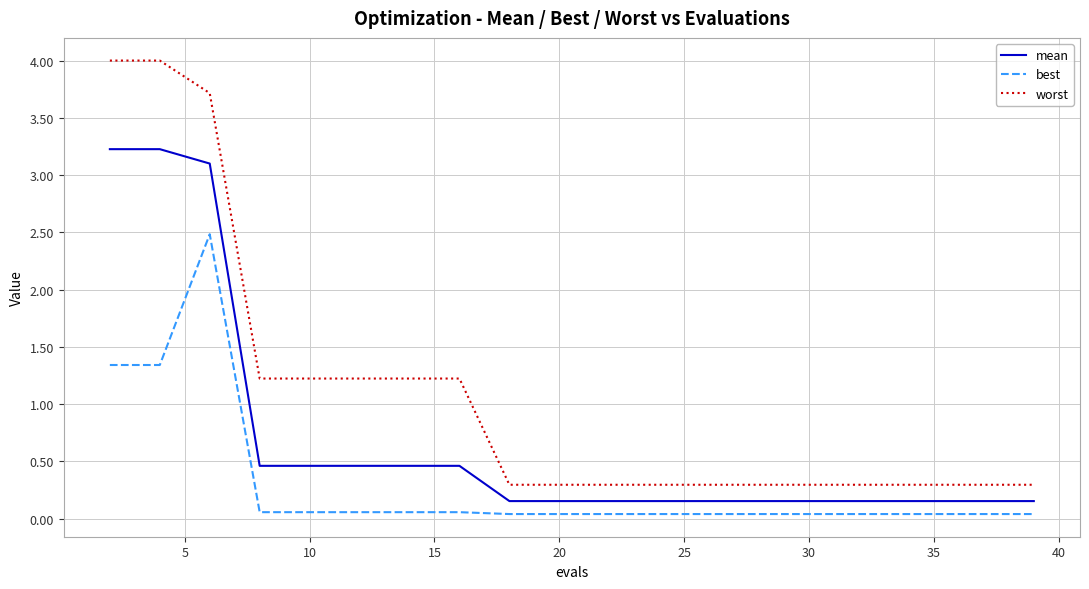

Which series has the largest range (max minus min)?

worst